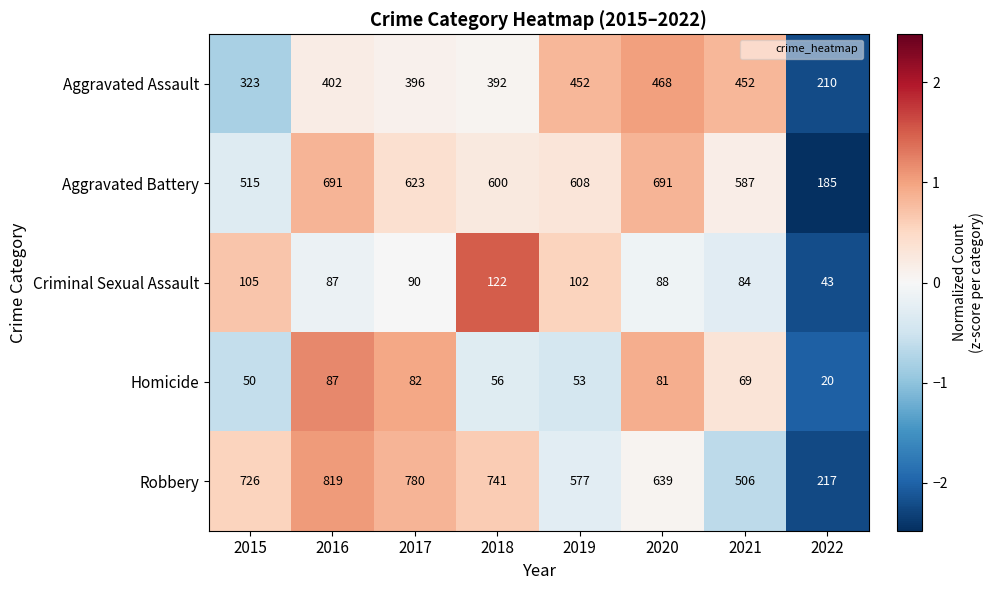

Rank the series at 2021 from lowest to highest value.

Homicide, Criminal Sexual Assault, Aggravated Assault, Robbery, Aggravated Battery